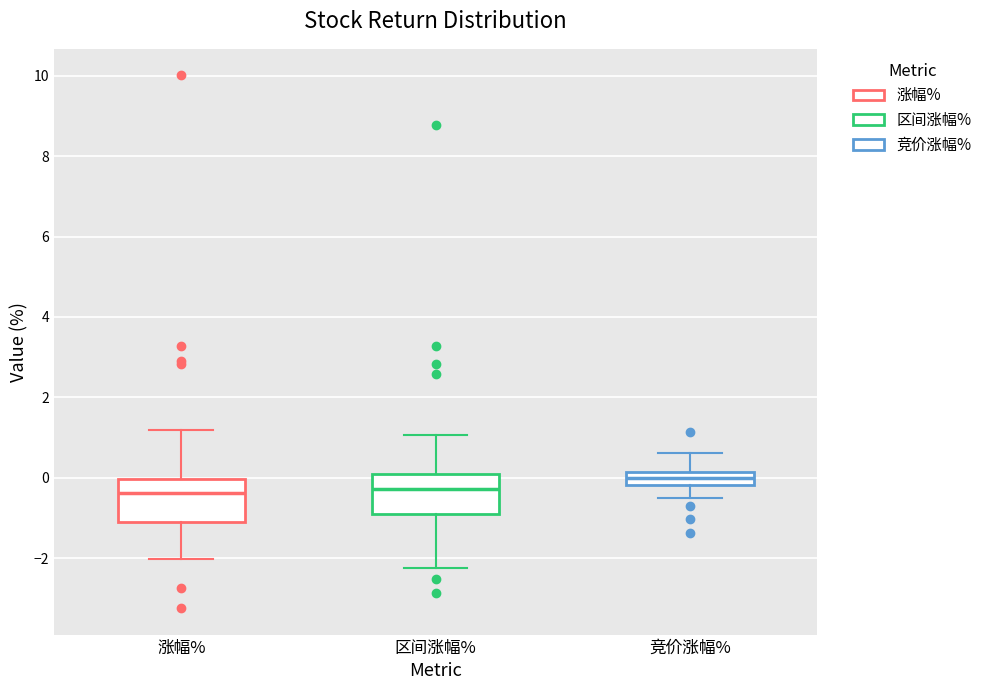

Where is the upper edge of the box for 区间涨幅% on the y-axis? The values are not printed on the chart, so give them approximately, as read against the axis.

0.0